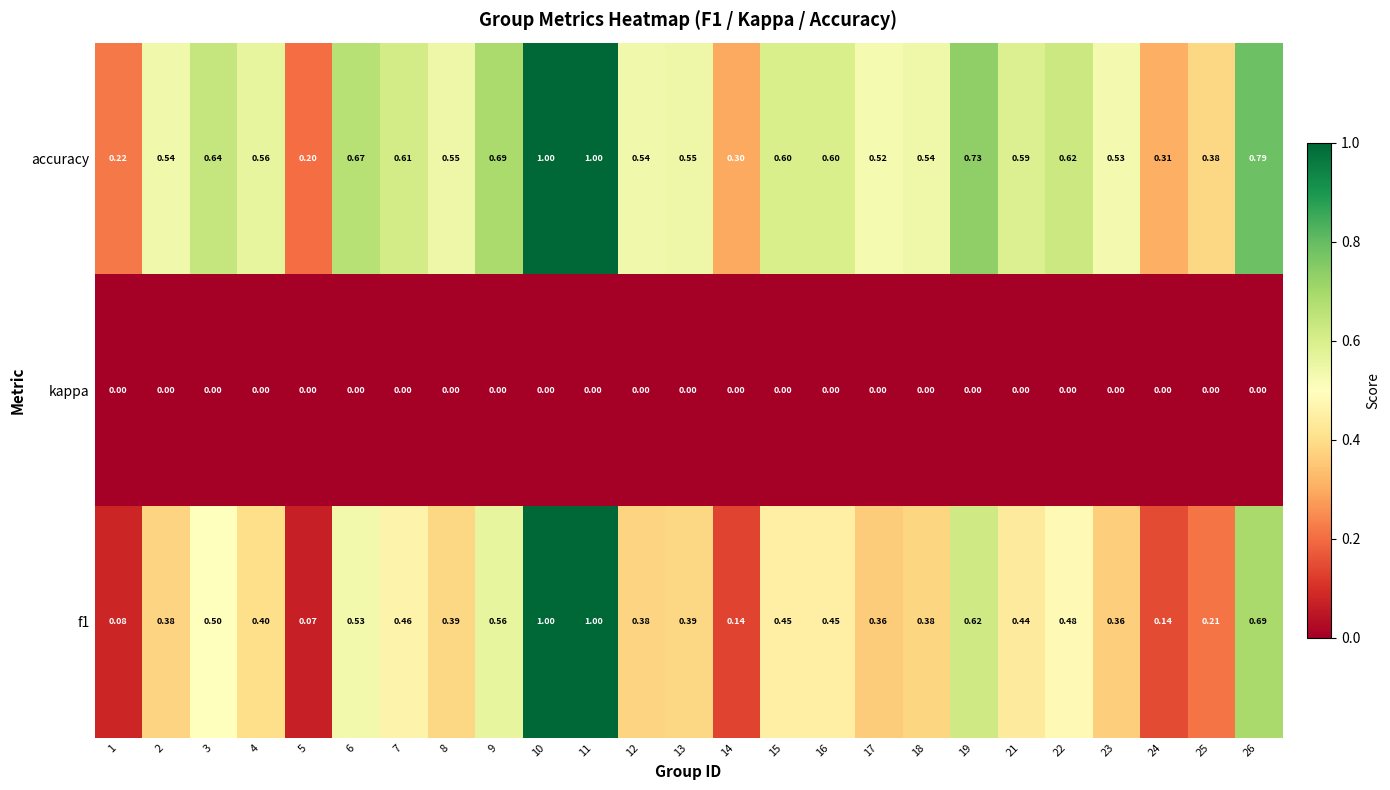

At 26, list the series in order from largest to smallest.

accuracy, f1, kappa